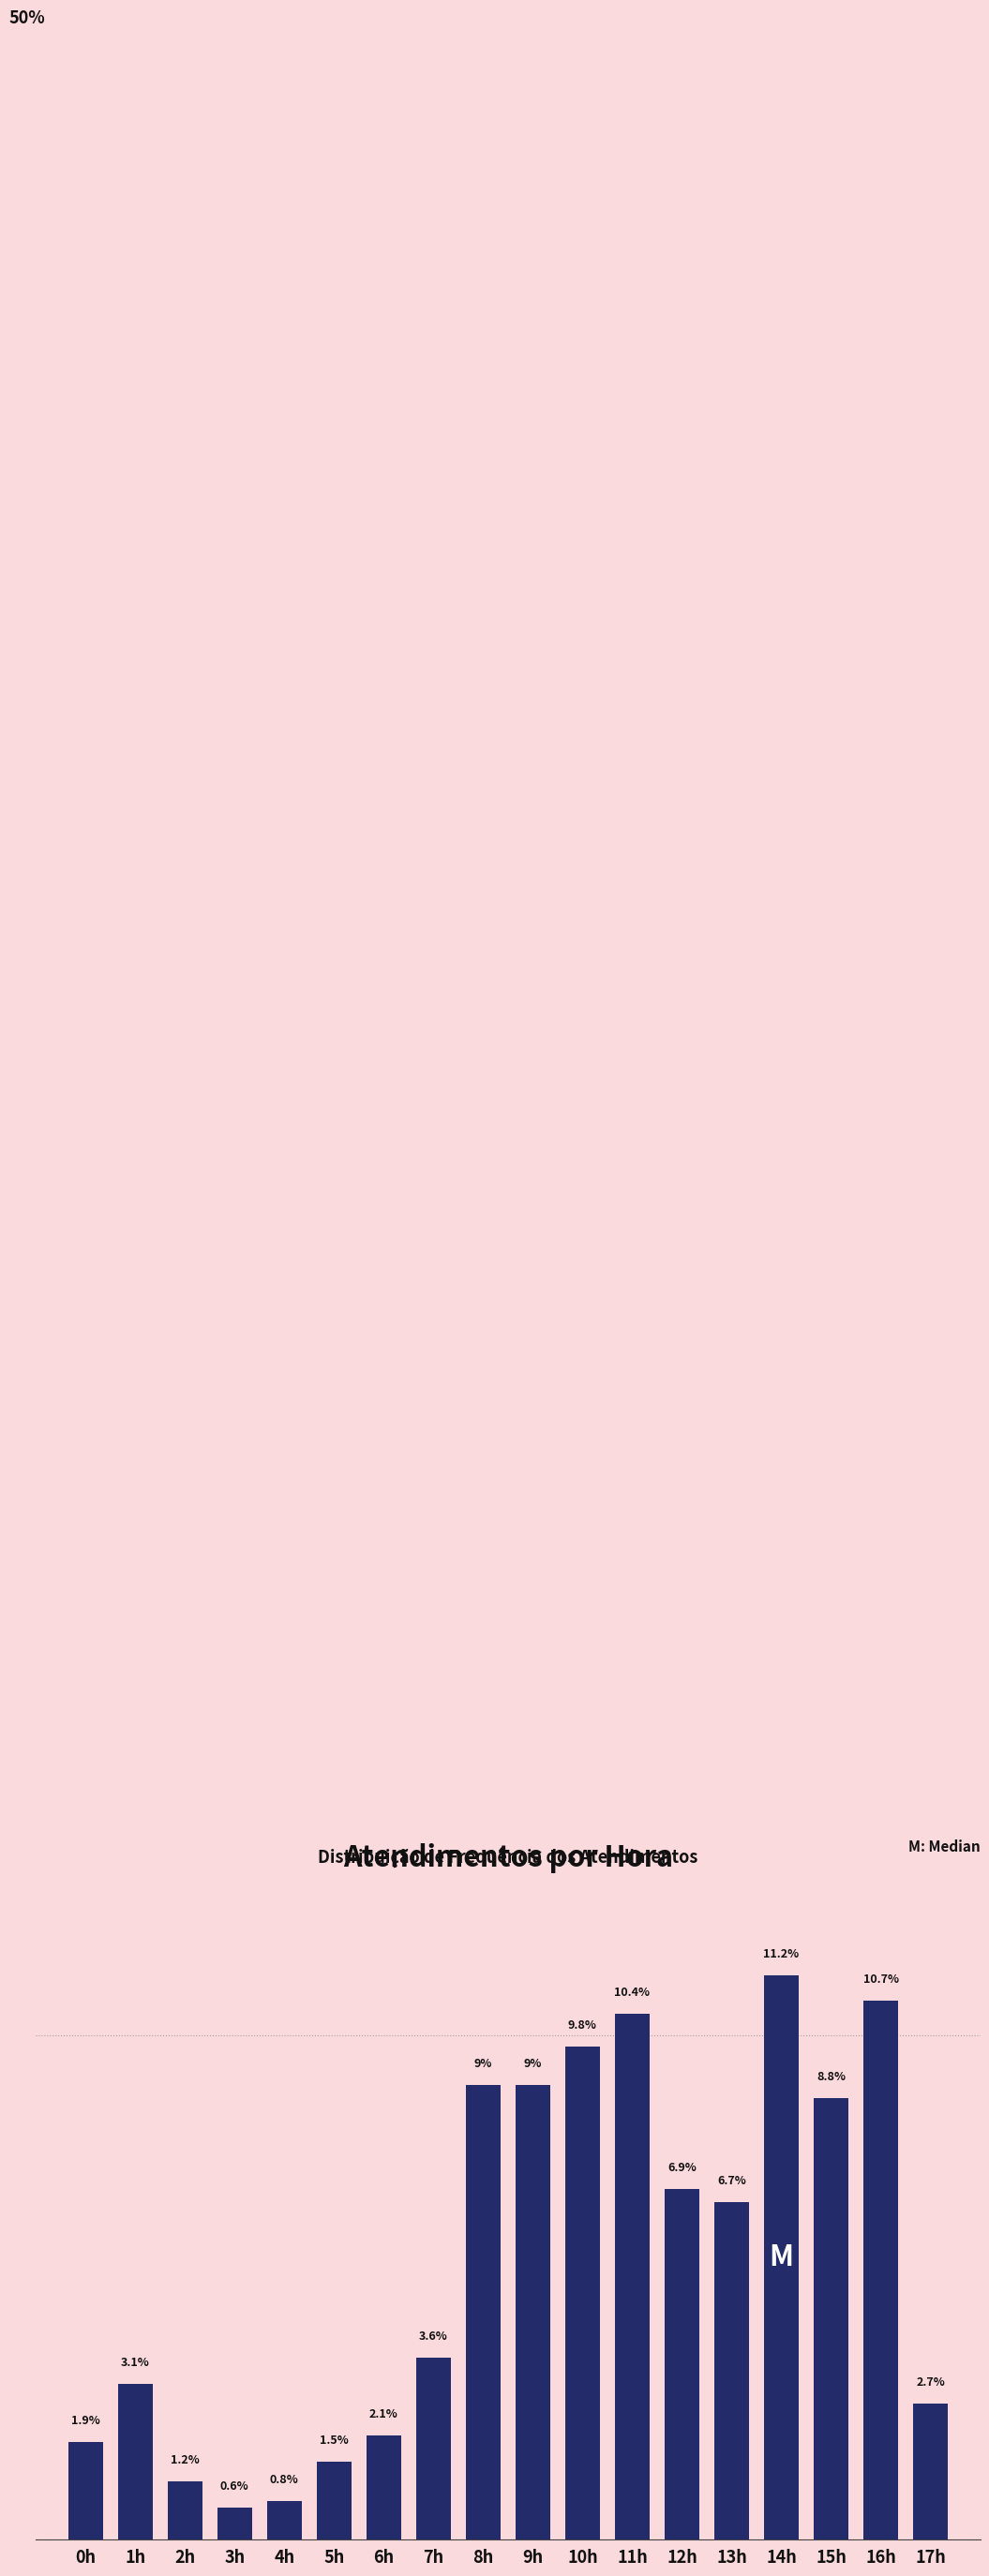

Where is the data nearest to the value 5?

7h